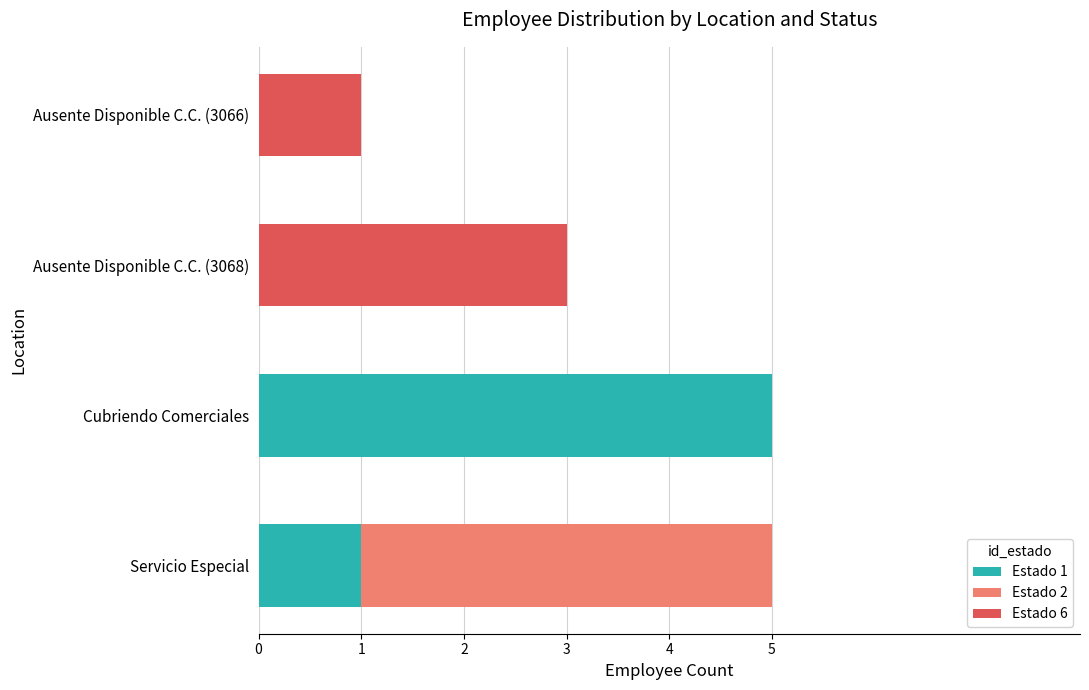

What are all the series names shown in the legend?

Estado 1, Estado 2, Estado 6